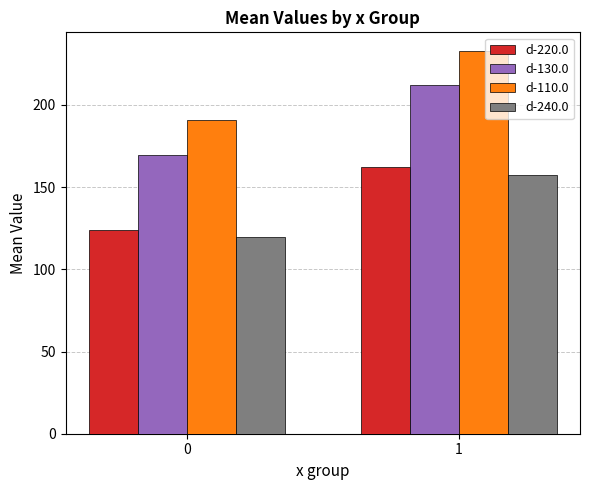

Reading right to left, extract all data points from this chart.

d-220.0: 1=162.4	0=124.1
d-130.0: 1=212.0	0=169.8
d-110.0: 1=232.5	0=191.0
d-240.0: 1=157.1	0=119.6